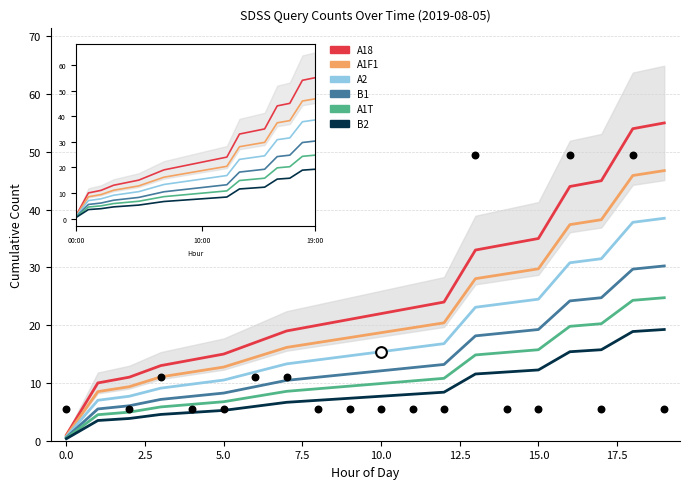

At how many categories does at least one series exceed 30?

7